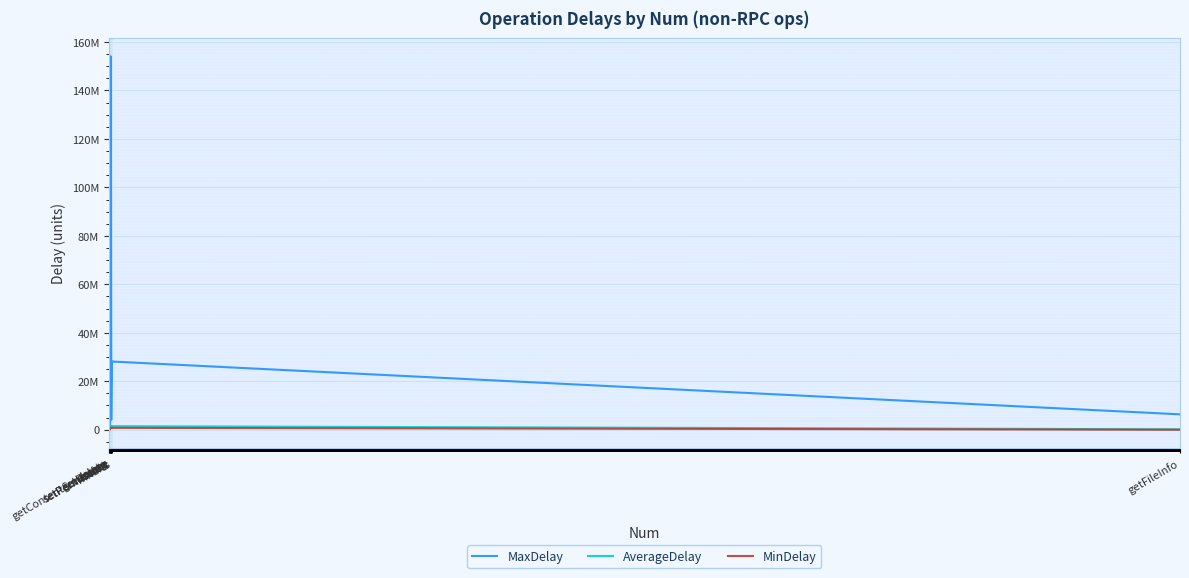

How many values in the MinDelay series exceed 672521?

4